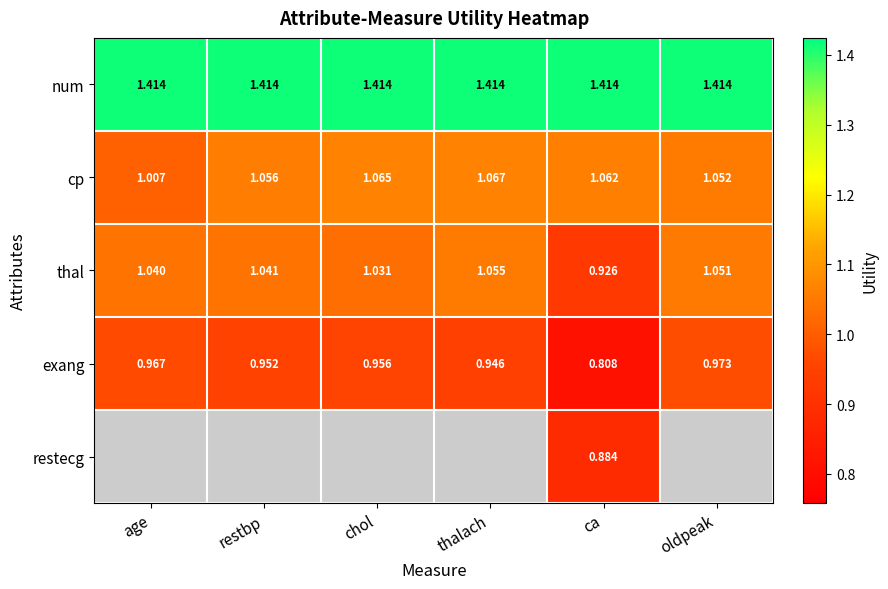

How many distinct data groups are displayed?

5